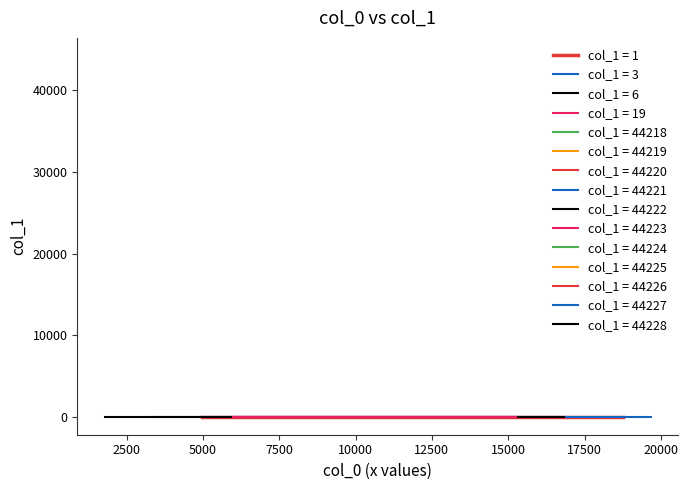

Reading left to right, transcribe all the data shown in this chart.

44218	44219	44220	44221	44222	44223	44224	44225	44226	44227	44228	6	6	6	6	6	6	3	3	3	3	3	3	1	1	1	1	1	1	19	19	19	19	19	19	3	3	3	3	3